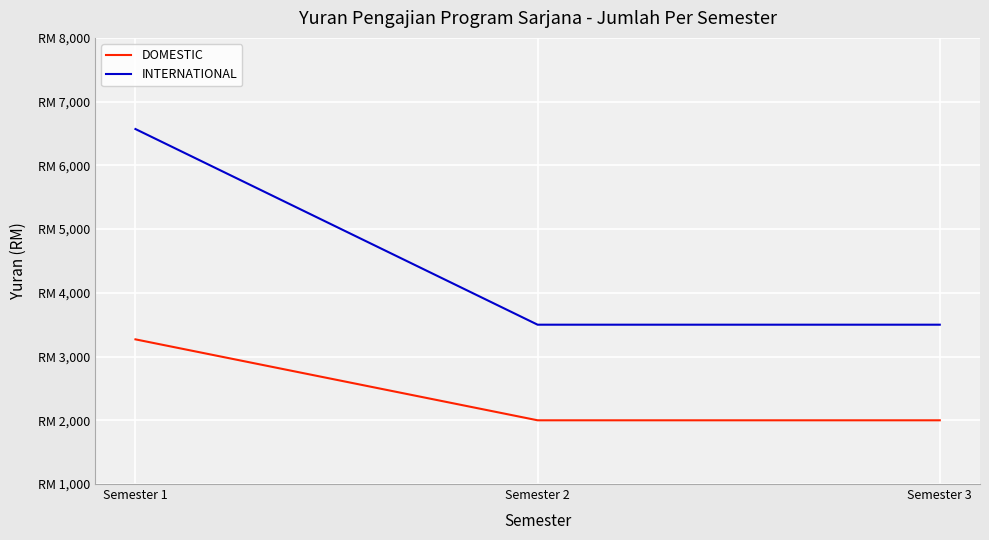

What are all the series names shown in the legend?

DOMESTIC, INTERNATIONAL